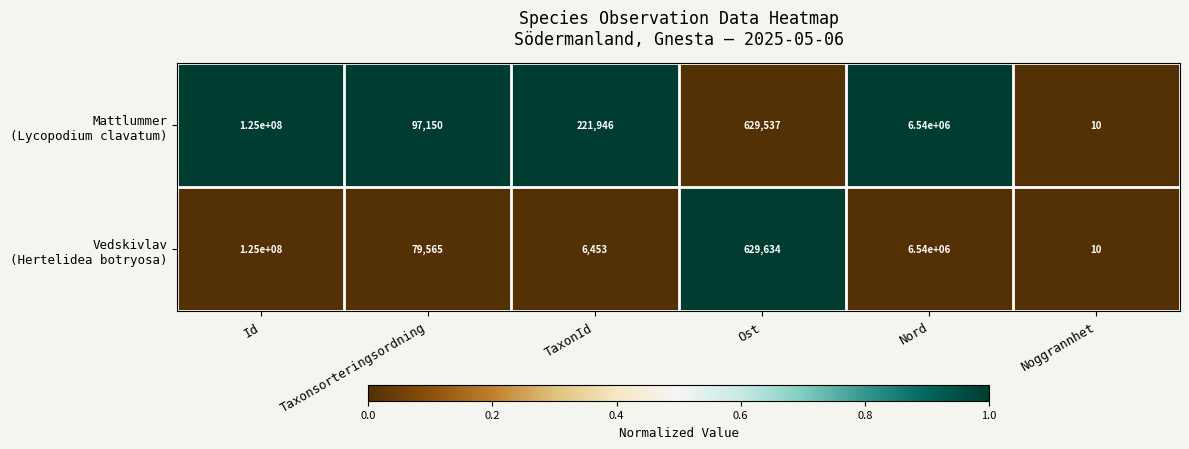

What is the difference between the highest and lowest values at Taxonsorteringsordning?

17585